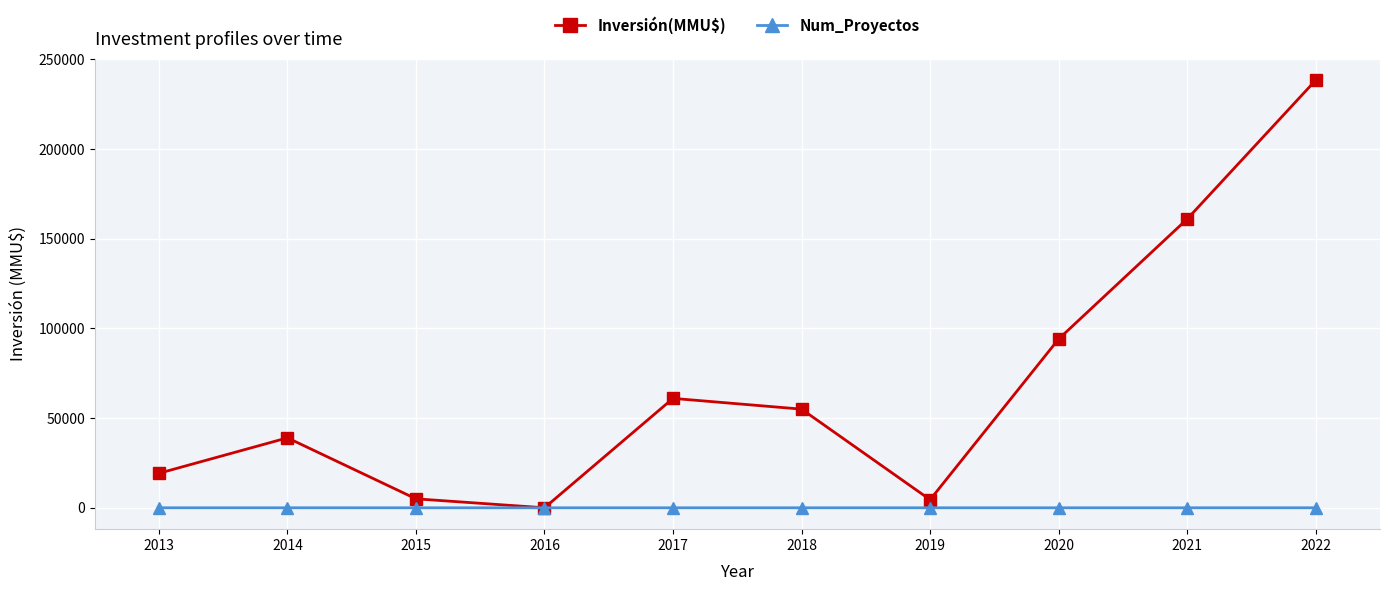

How many lines are shown in the chart?

2